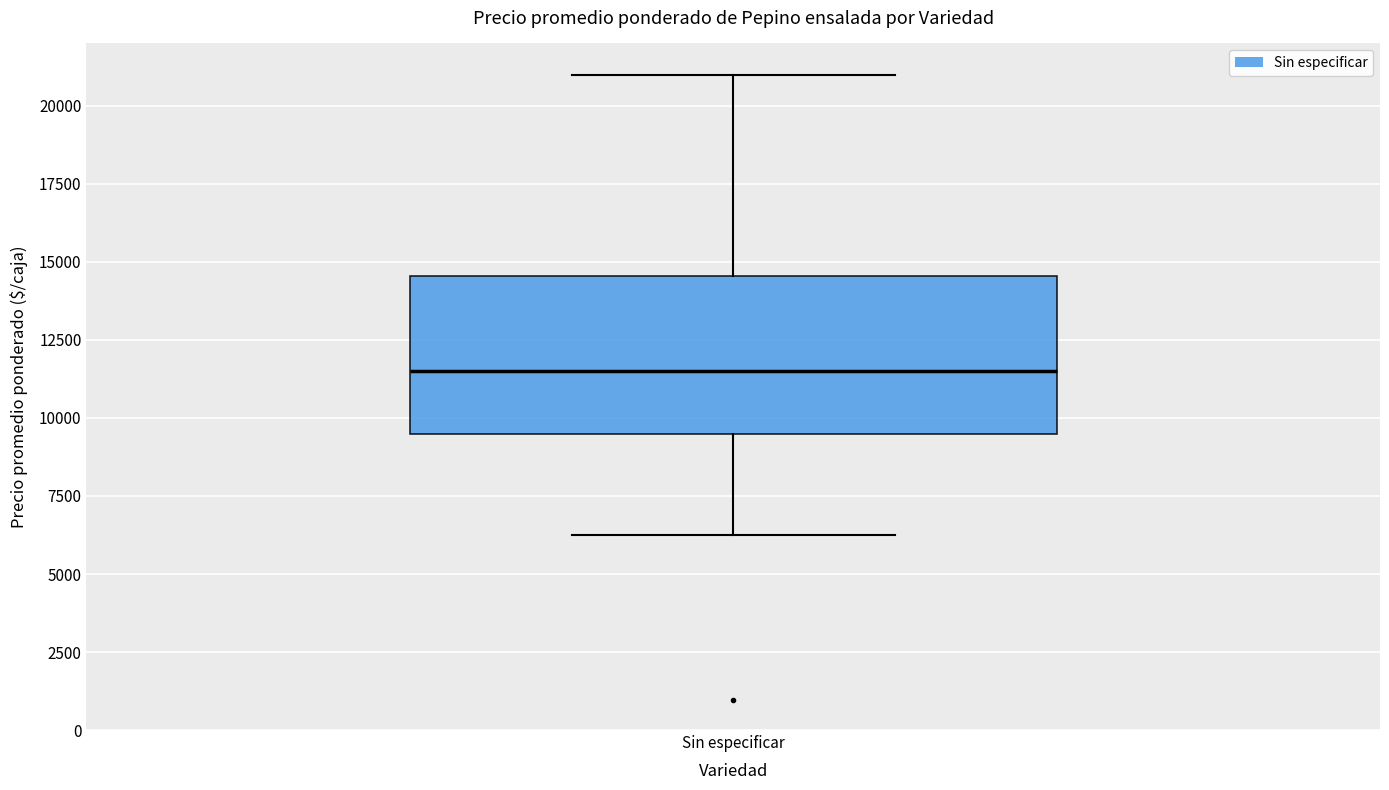

Read this box plot against the y-axis: the position of the median line, the range covered by the box, and the ends of both whiskers. The values are not printed on the chart, so give them approximately, as read against the axis.

median 11500, box 9500 to 14500, whiskers 6500 to 21000